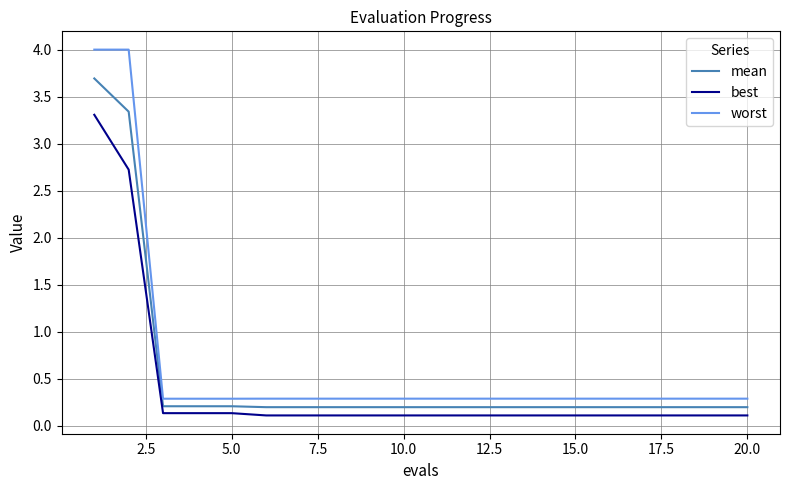

Reading left to right, list all the values displayed in this chart.

mean: 3.7	3.3	0.2	0.2	0.2	0.2	0.2	0.2	0.2	0.2	0.2	0.2	0.2	0.2	0.2	0.2	0.2	0.2	0.2	0.2
best: 3.3	2.7	0.1	0.1	0.1	0.1	0.1	0.1	0.1	0.1	0.1	0.1	0.1	0.1	0.1	0.1	0.1	0.1	0.1	0.1
worst: 4.0	4.0	0.3	0.3	0.3	0.3	0.3	0.3	0.3	0.3	0.3	0.3	0.3	0.3	0.3	0.3	0.3	0.3	0.3	0.3